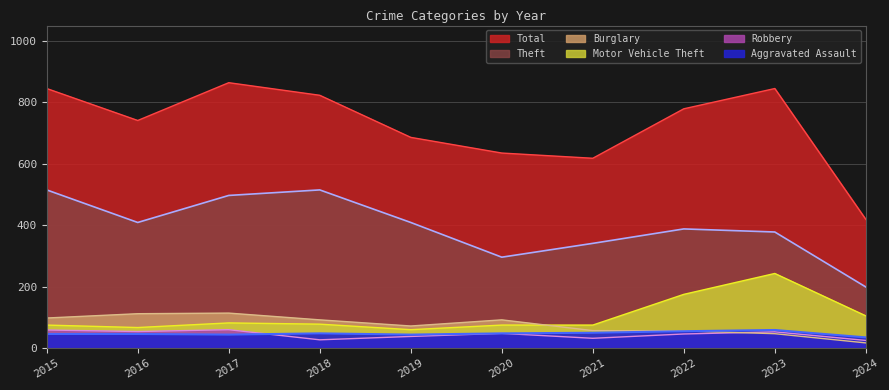

What is the lowest value of the Burglary series?

17